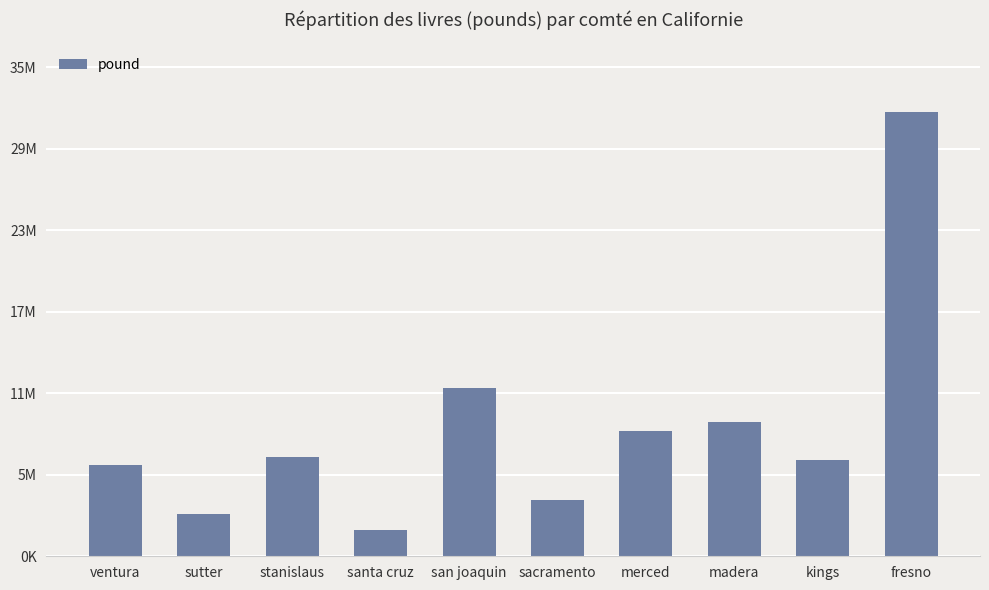

The chart shows a value of 11214621 at ventura. True or false?

False